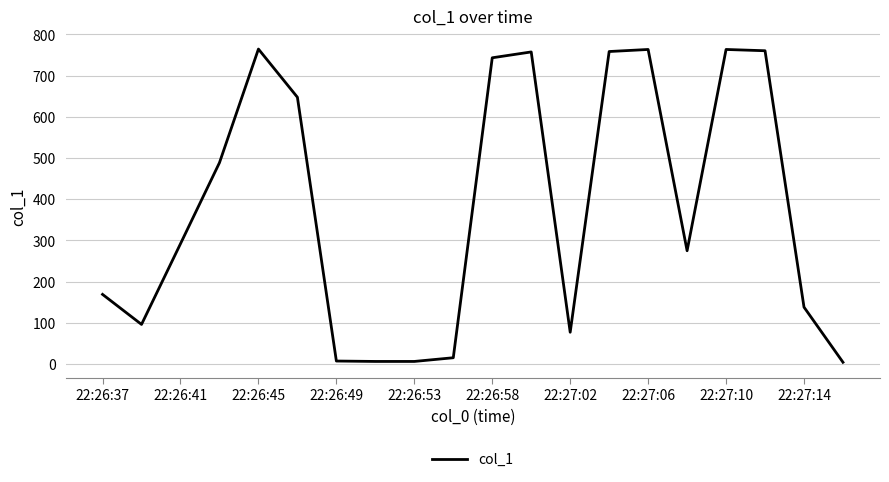

What is the maximum value shown in the chart?

764.5